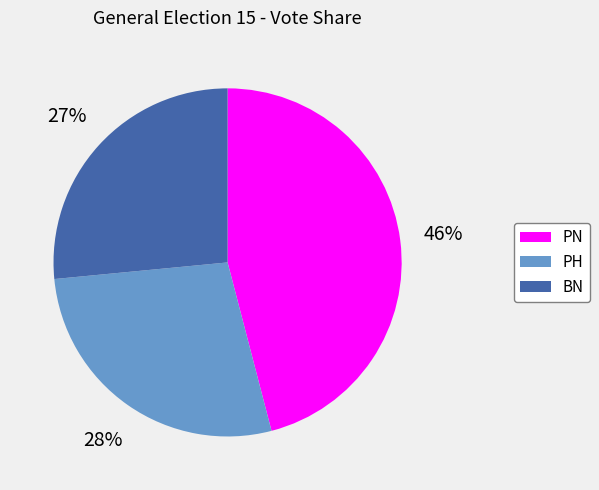

Count the number of slices in the pie.

3